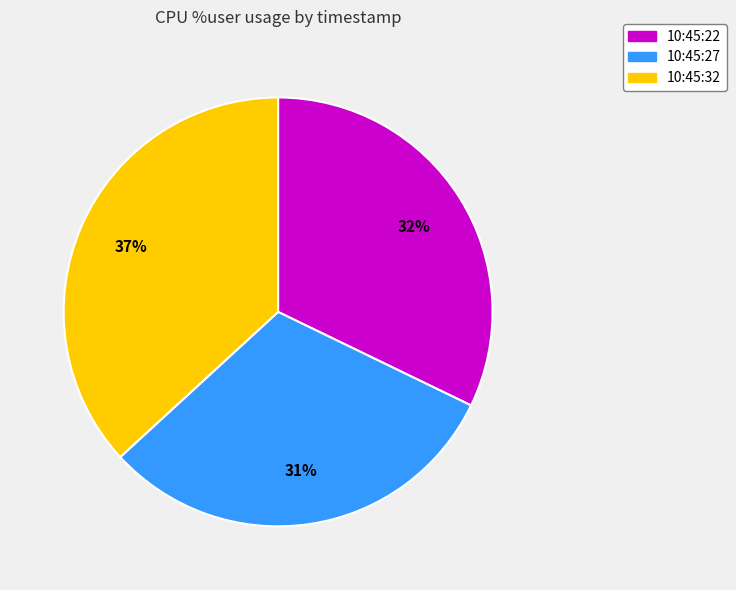

Rank the categories by value from lowest to highest.

10:45:27, 10:45:22, 10:45:32